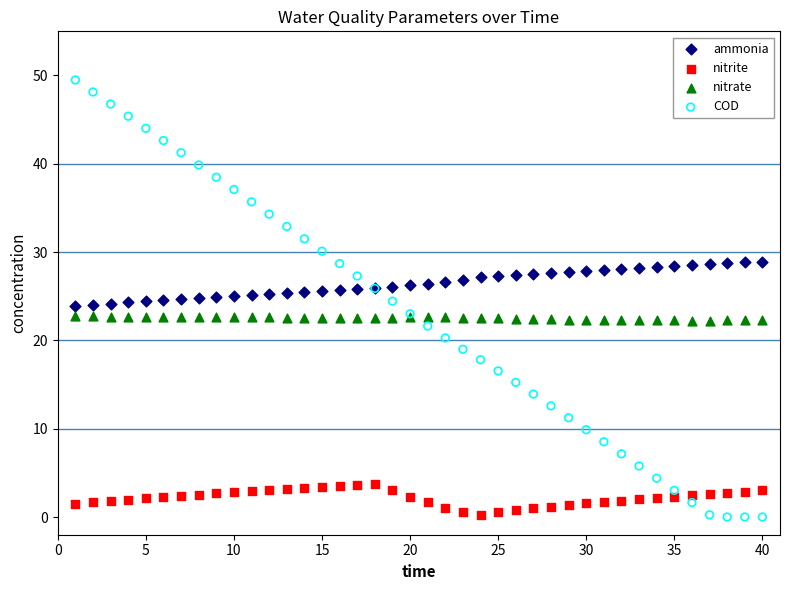

Which series has the widest spread of Y values?

COD